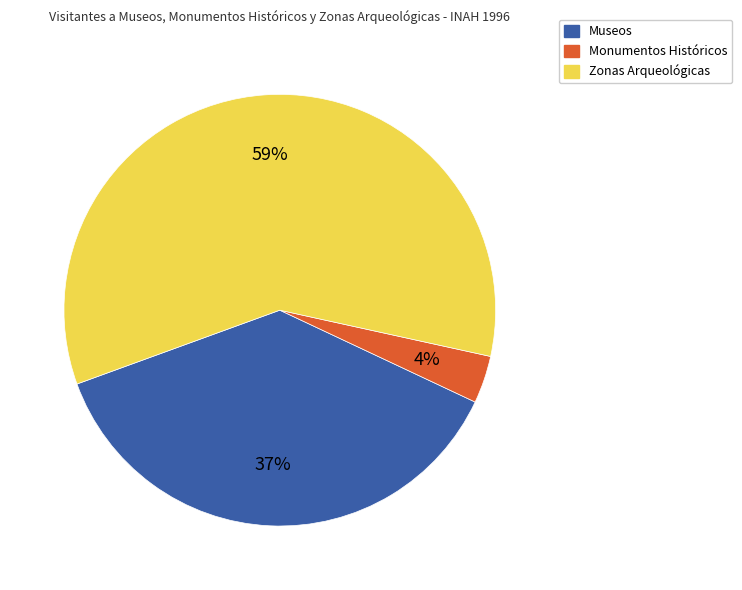

To the nearest percent, what is the combined percentage of Monumentos Históricos and Zonas Arqueológicas?

63%